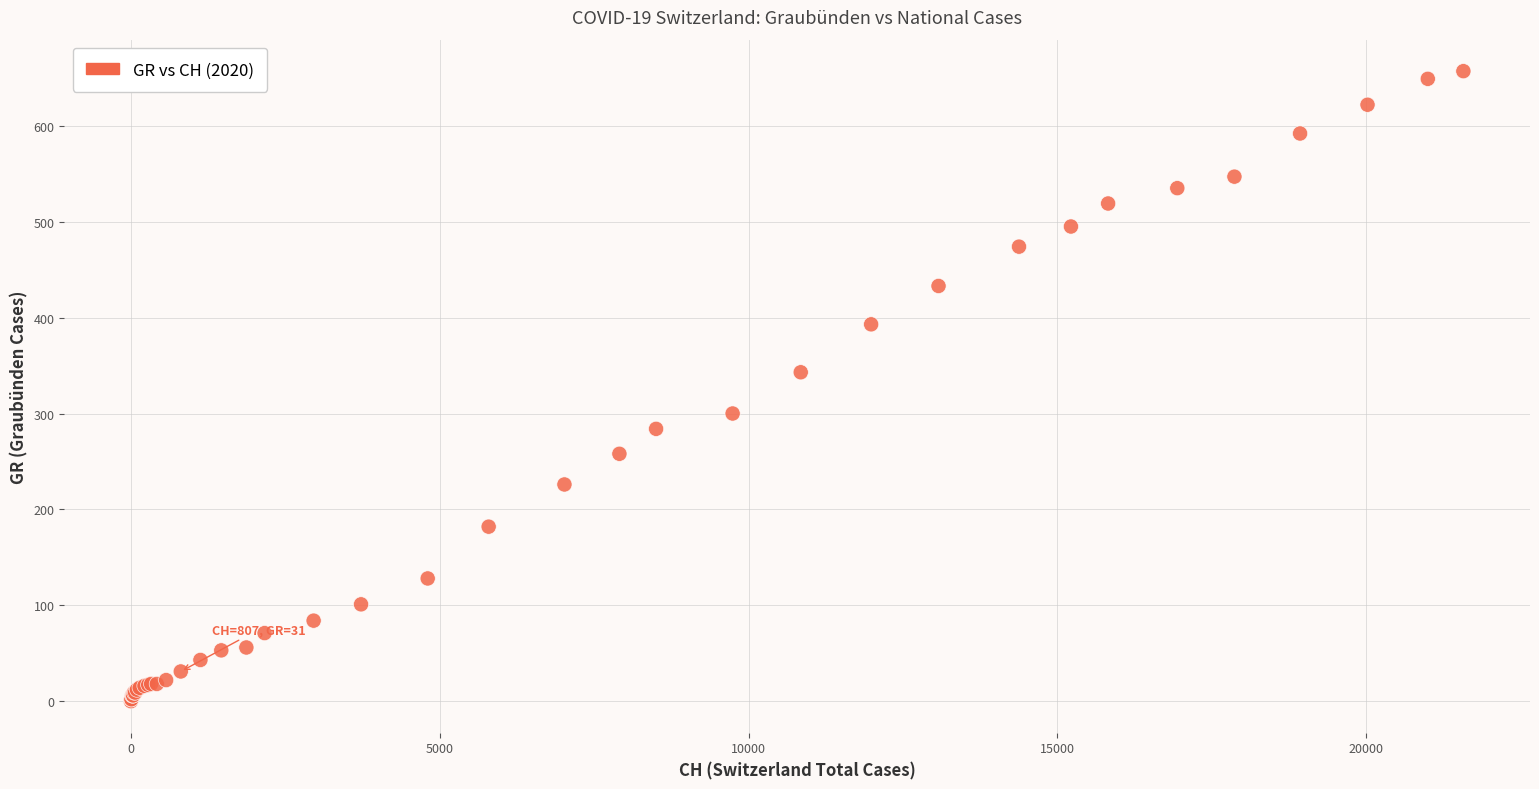

What Y value in the scatter plot is closest to 328?

343